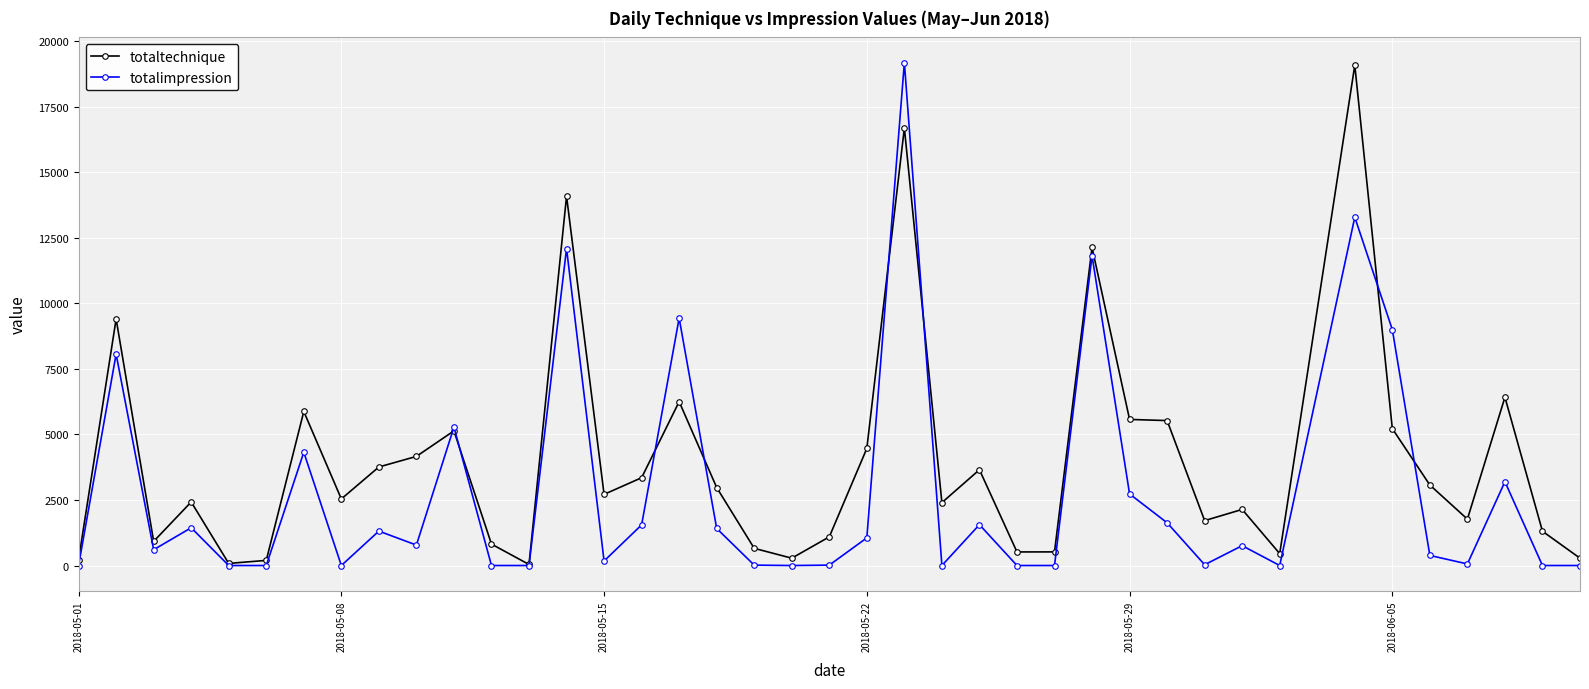

What is the greatest value displayed?

19191.3